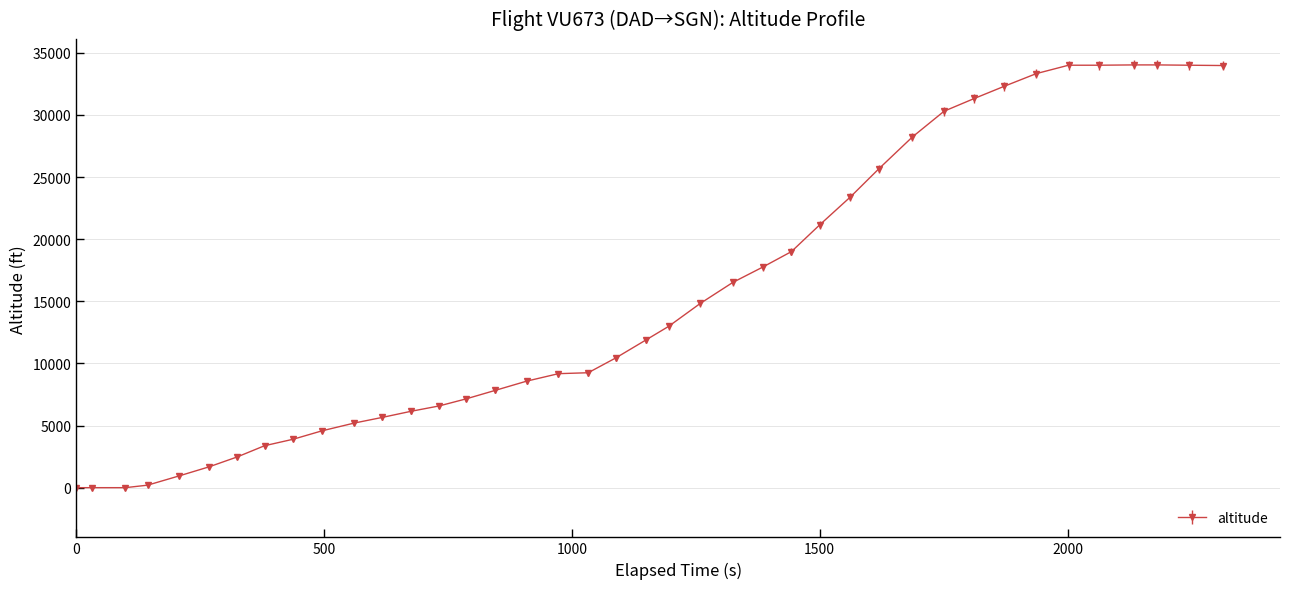

What is the sum of all values?

615825